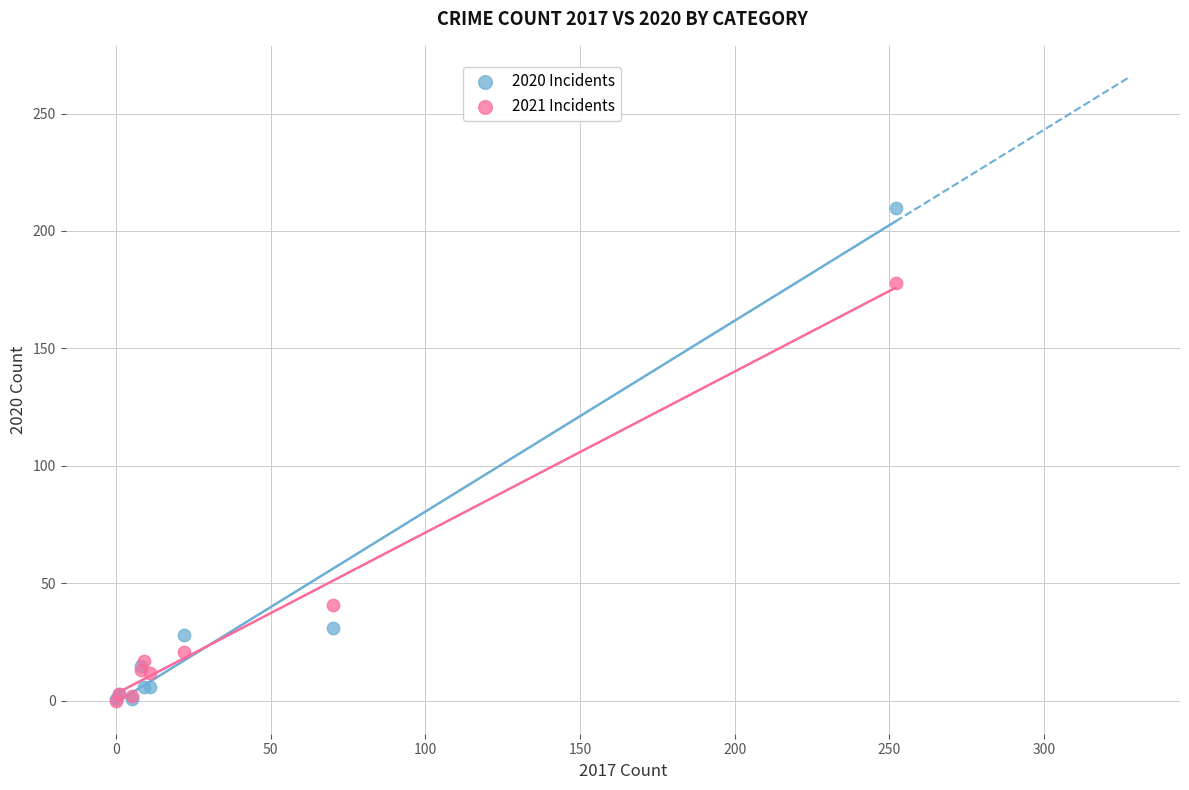

Which series has the largest Y range (max minus min)?

2020 Incidents